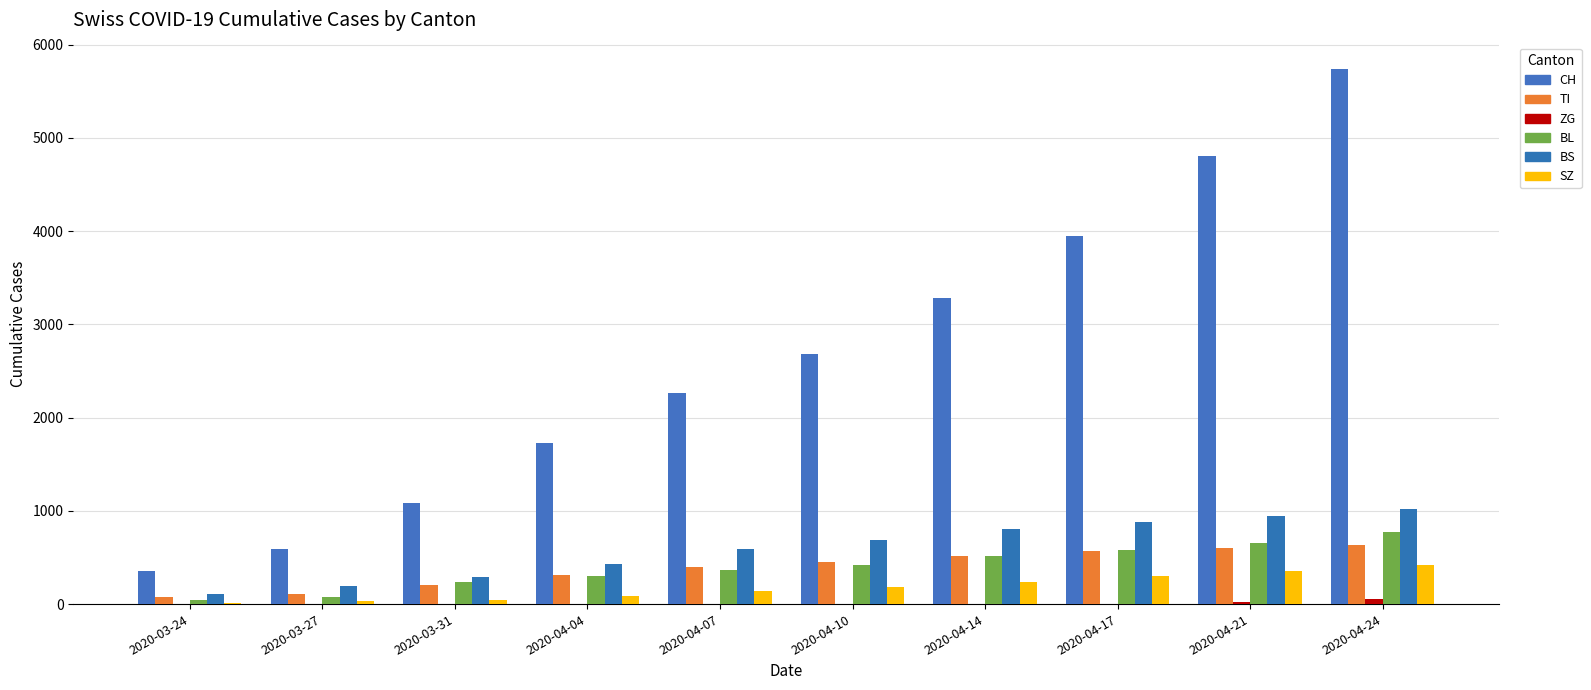

What is the sum of all BL values?

3958